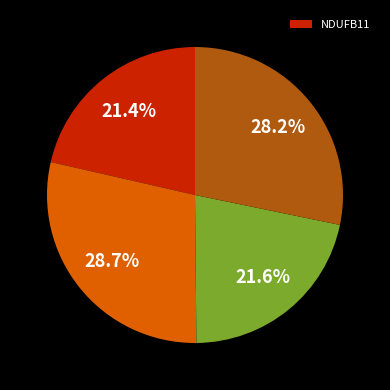

Is there a majority slice in this chart?

No